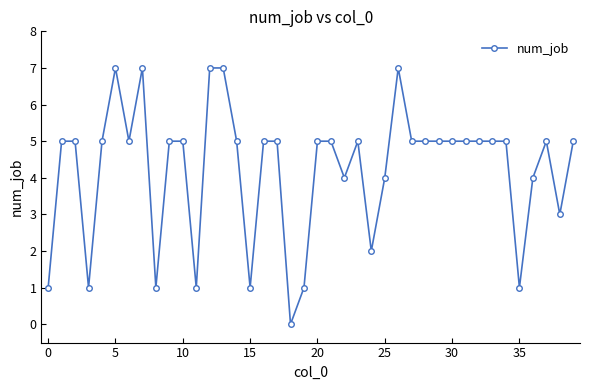

What is the difference between the maximum and minimum values?

7